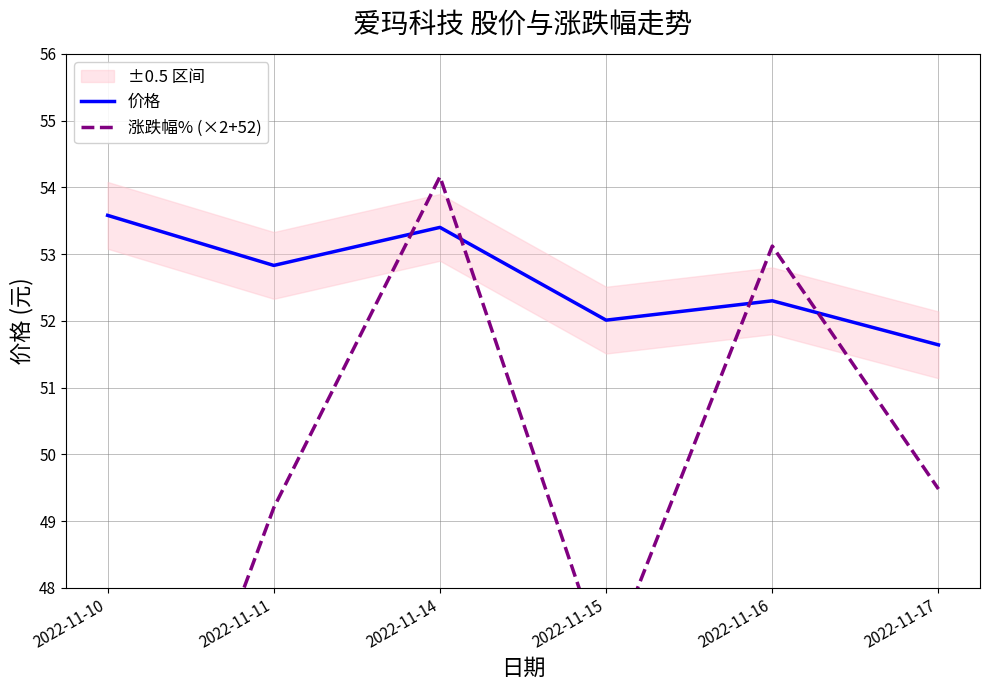

Is it true that 涨跌幅% (×2+52) equals 80.3 at 2022-11-17?

False